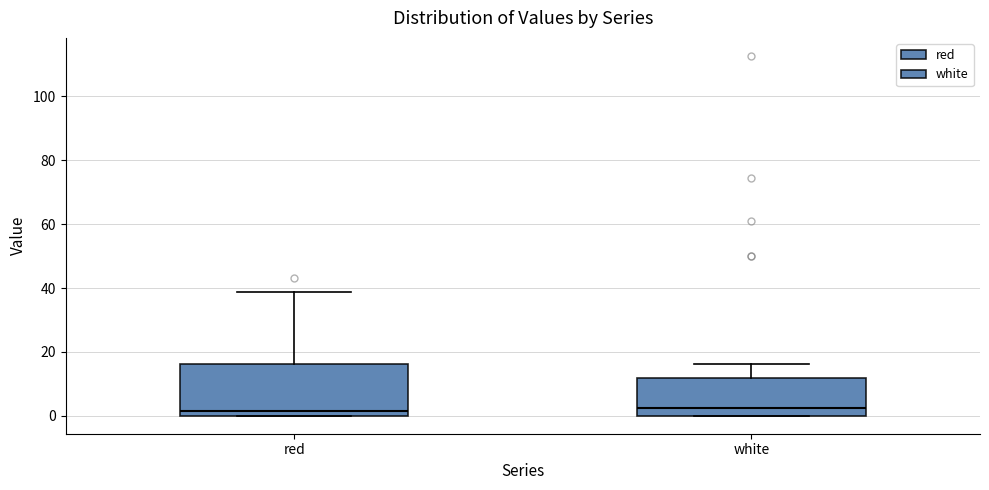

Which box is the tallest, from its lower edge to its upper edge?

red